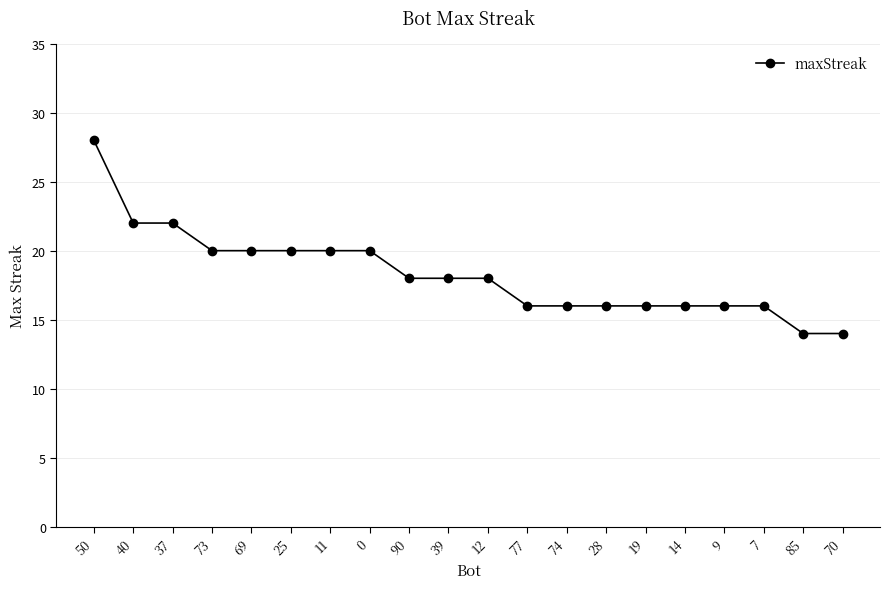

What is the value of the 7th point from the left?

20